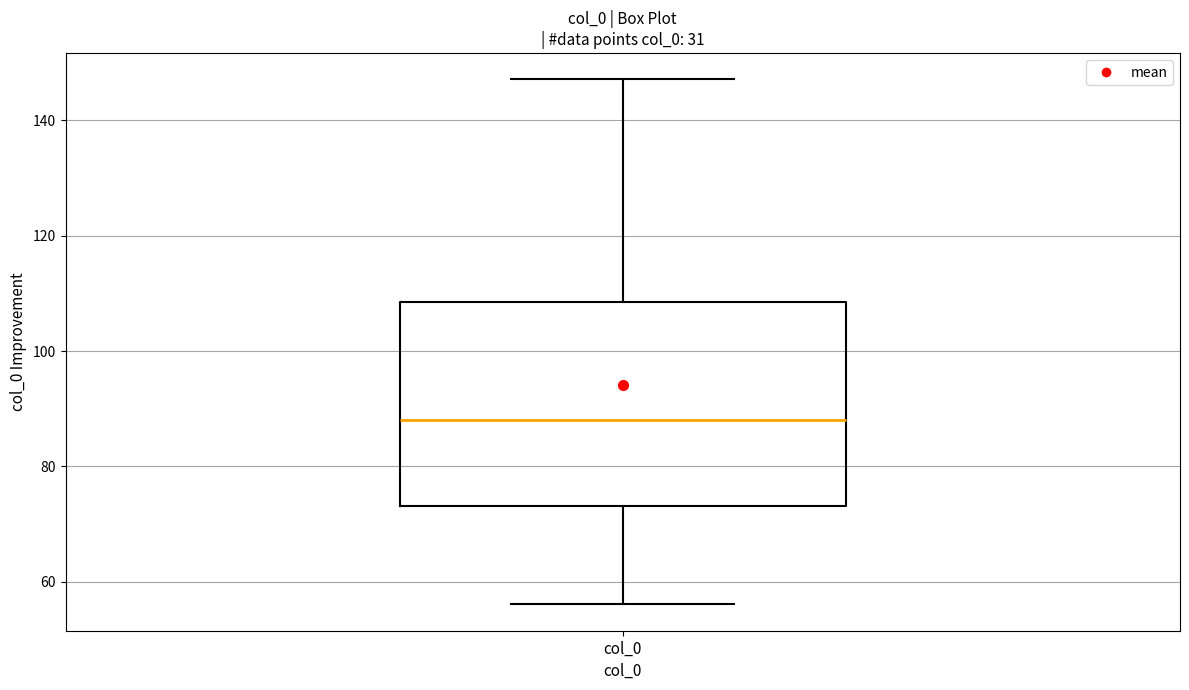

Where does the lower whisker of the box for col_0 end on the y-axis? The values are not printed on the chart, so give them approximately, as read against the axis.

56